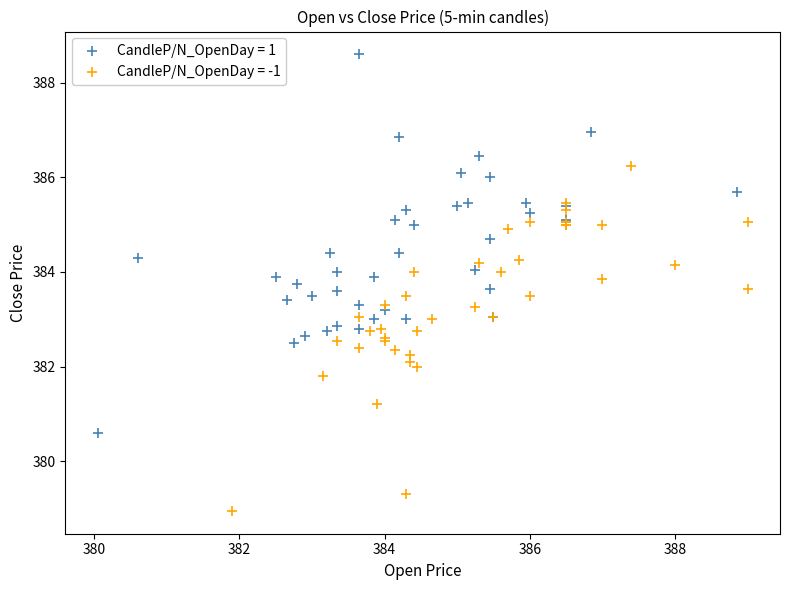

Which series has the widest spread of Y values?

CandleP/N_OpenDay = 1